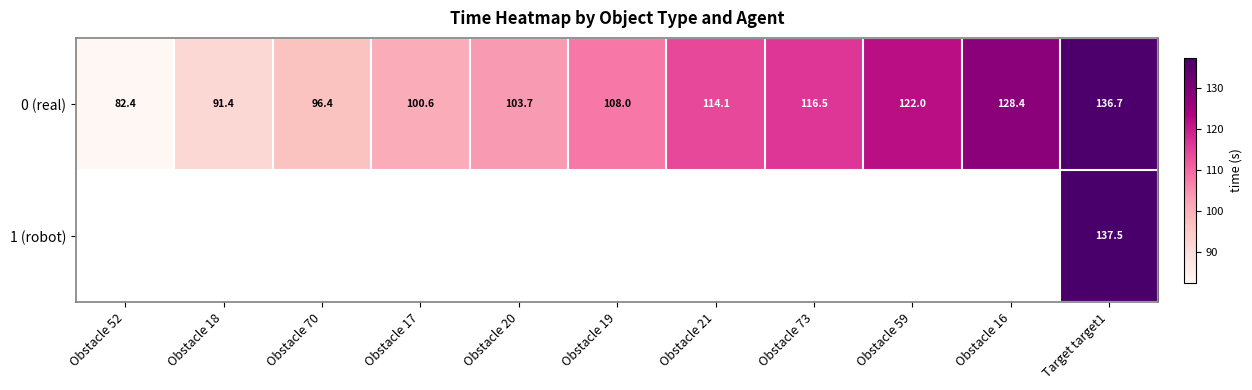

Is the value of 1 (robot) at Target target1 greater than the value of 0 (real) at Obstacle 16?

Yes